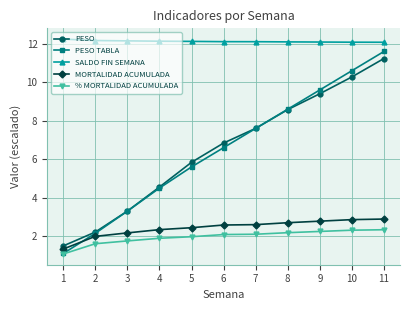

Which series changed the most between 1 and 7?

PESO TABLA